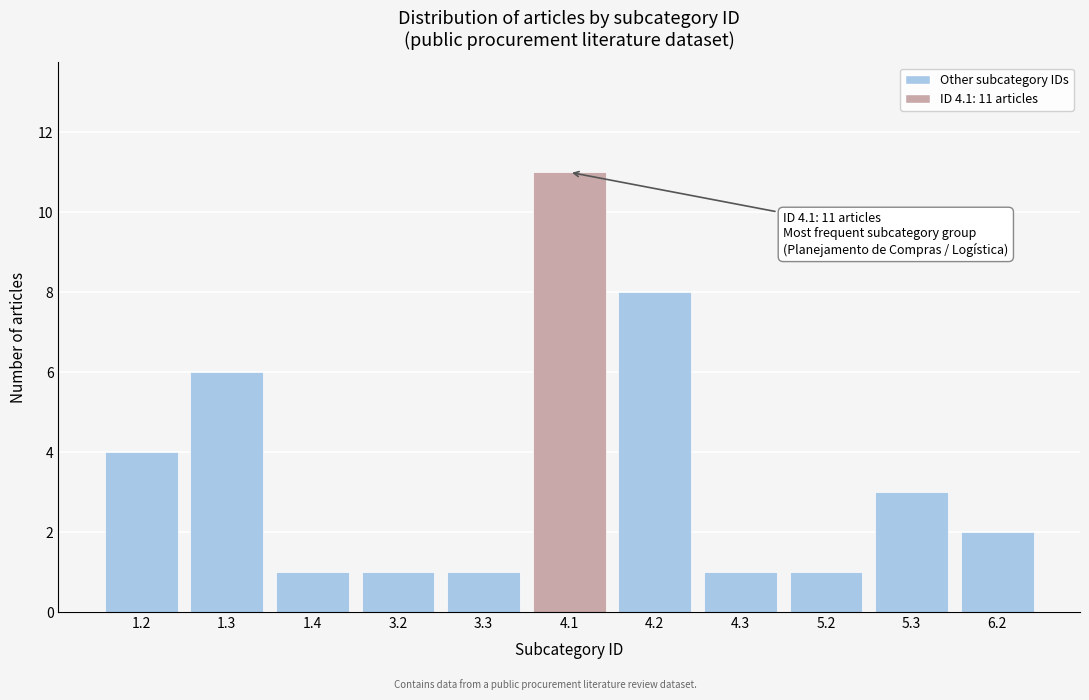

Reading left to right, list all the values displayed in this chart.

4	6	1	1	1	11	8	1	1	3	2